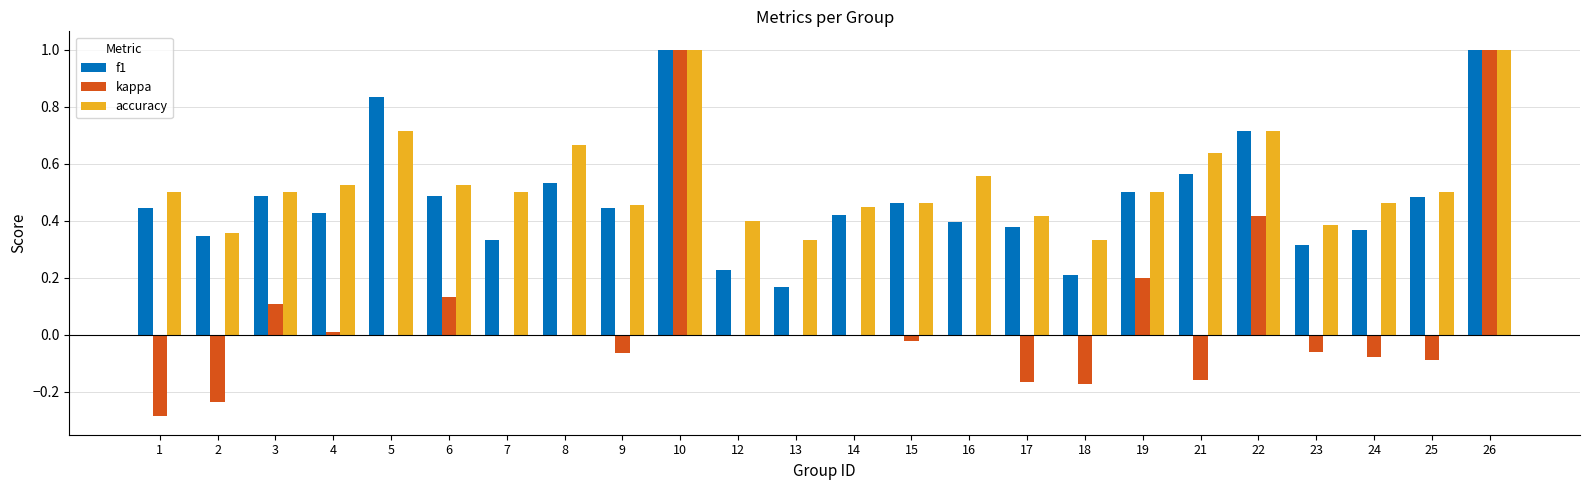

What is the greatest value displayed?

1.0